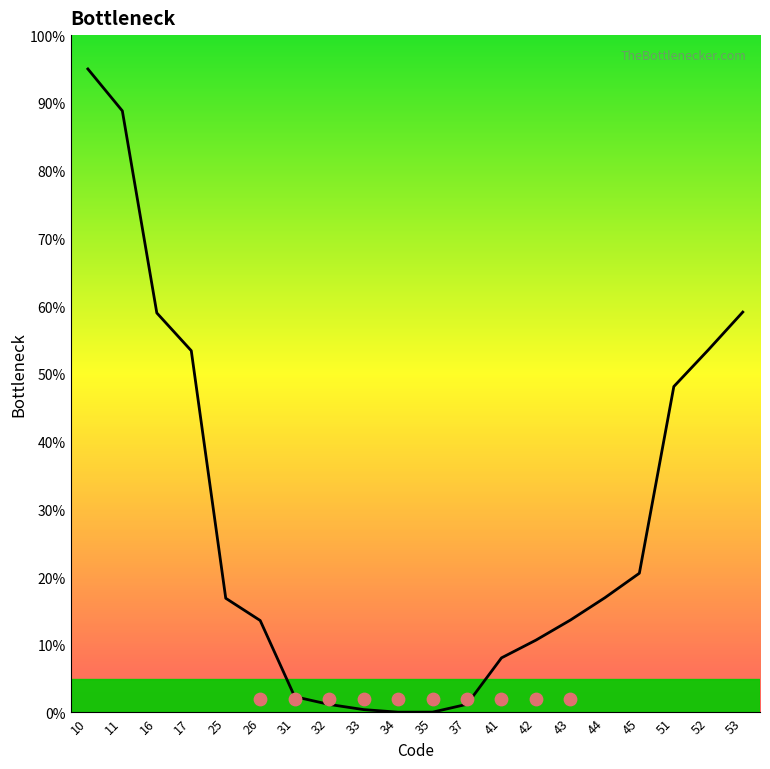

Between 51 and 32, which is larger?

51